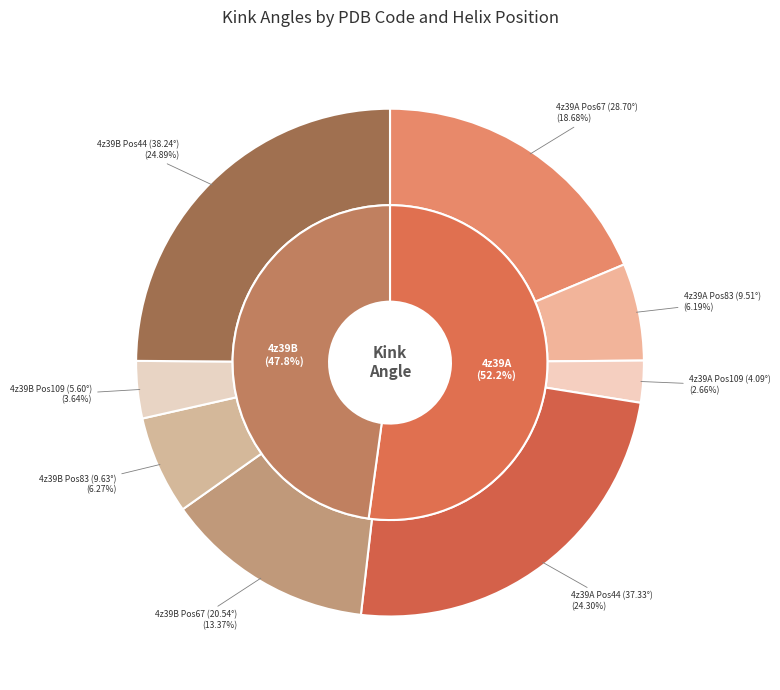

Rank the categories by value from highest to lowest.

4z39B_44, 4z39A_44, 4z39A_67, 4z39B_67, 4z39B_83, 4z39A_83, 4z39B_109, 4z39A_109